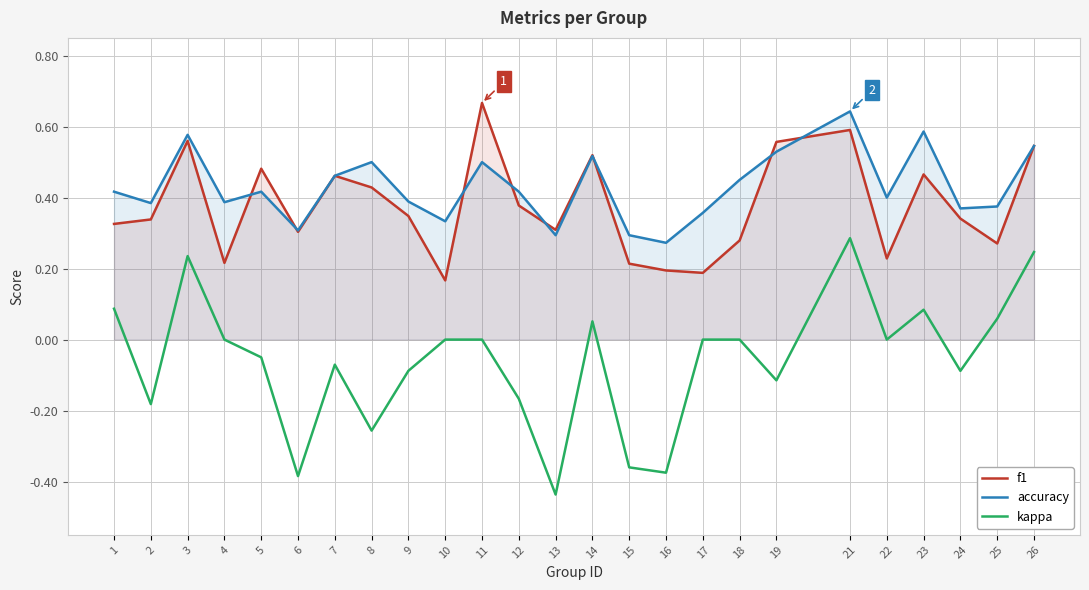

What is the value of the accuracy point at the 20th from the left?

0.6